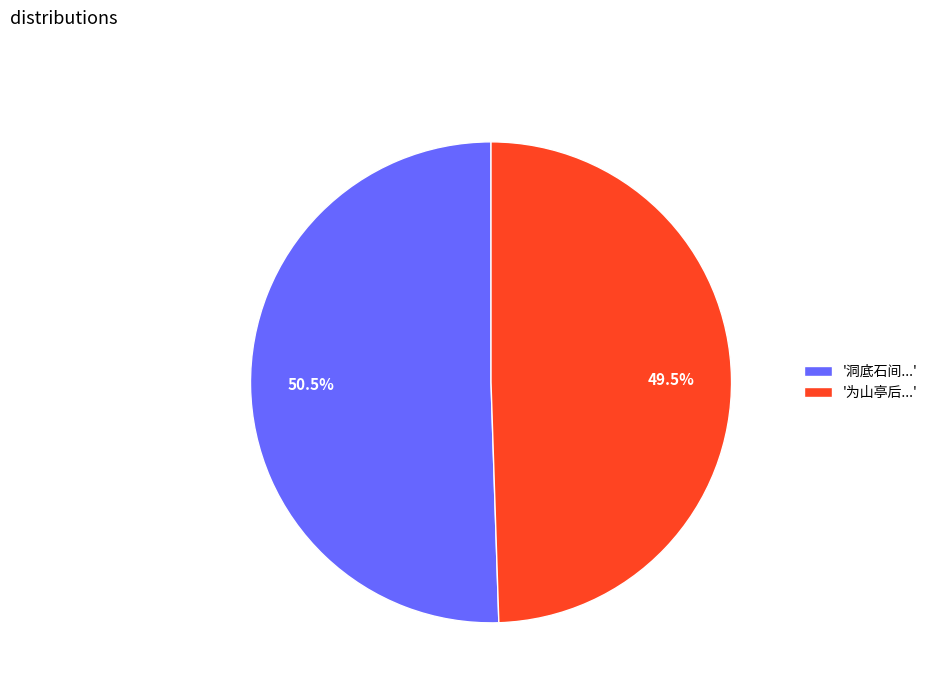

Is there any slice that represents more than half of the pie?

Yes